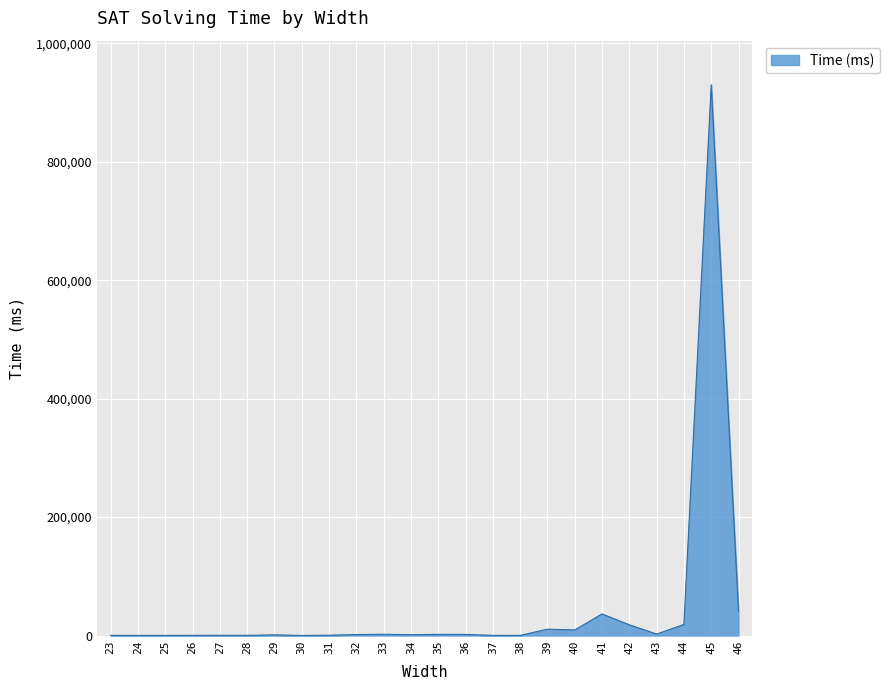

How many lines are shown in the chart?

1